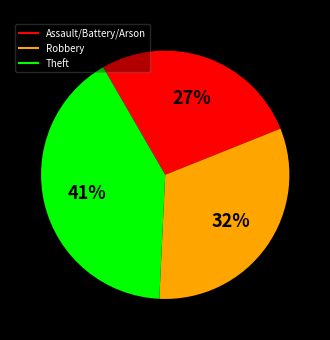

To the nearest percent, what is the average slice percentage?

33%